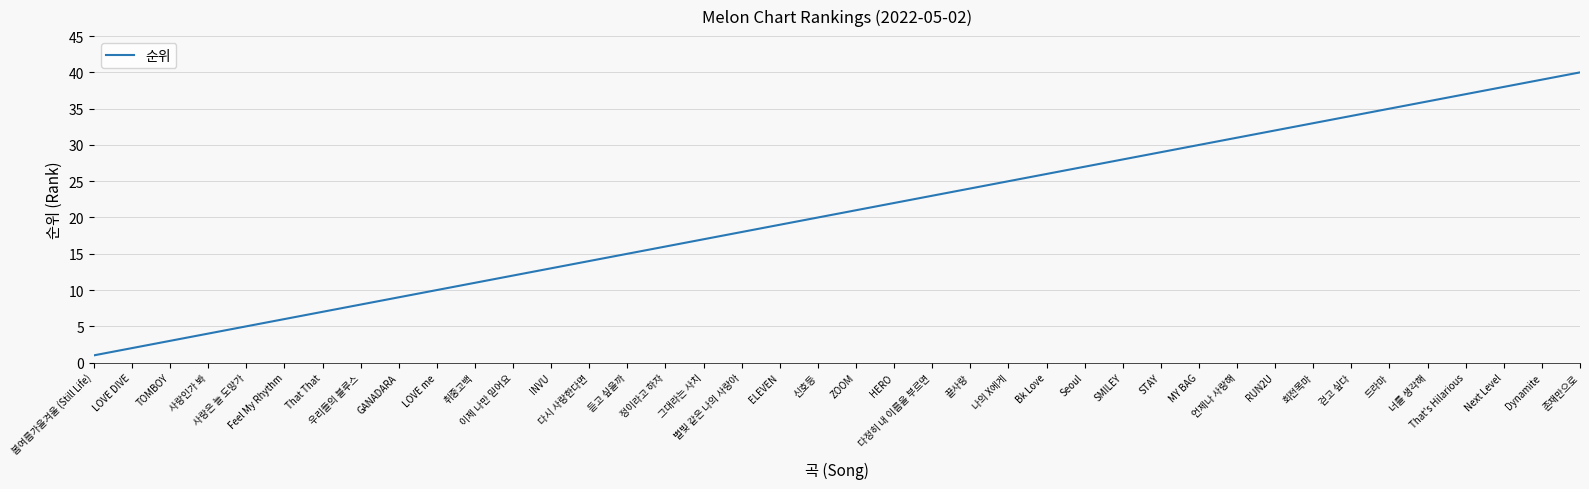

Reading left to right, extract all data points from this chart.

봄여름가을겨울 (Still Life)=1	LOVE DIVE=2	TOMBOY=3	사랑인가 봐=4	사랑은 늘 도망가=5	Feel My Rhythm=6	That That=7	우리들의 블루스=8	GANADARA=9	LOVE me=10	취중고백=11	이제 나만 믿어요=12	INVU=13	다시 사랑한다면=14	듣고 싶을까=15	정이라고 하자=16	그대라는 사치=17	별빛 같은 나의 사랑아=18	ELEVEN=19	신호등=20	ZOOM=21	HERO=22	다정히 내 이름을 부르면=23	끝사랑=24	나의 X에게=25	Bk Love=26	Seoul=27	SMILEY=28	STAY=29	MY BAG=30	언제나 사랑해=31	RUN2U=32	회전목마=33	걷고 싶다=34	드라마=35	너를 생각해=36	That's Hilarious=37	Next Level=38	Dynamite=39	존재만으로=40